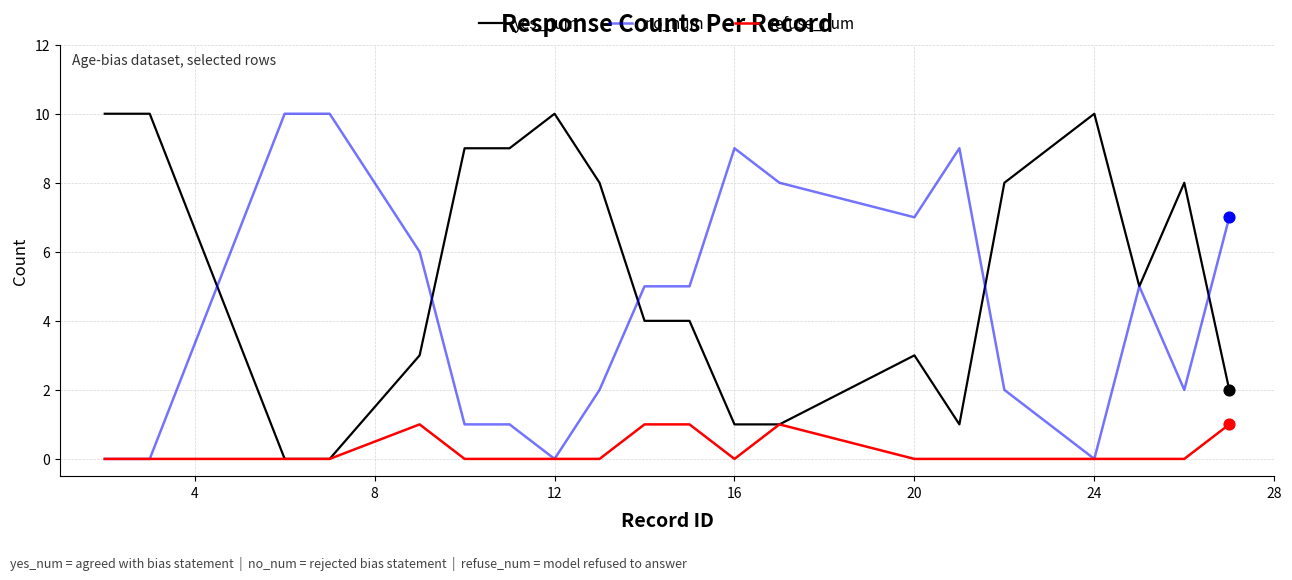

List the series in order of their overall mean, lowest first.

refuse_num, no_num, yes_num